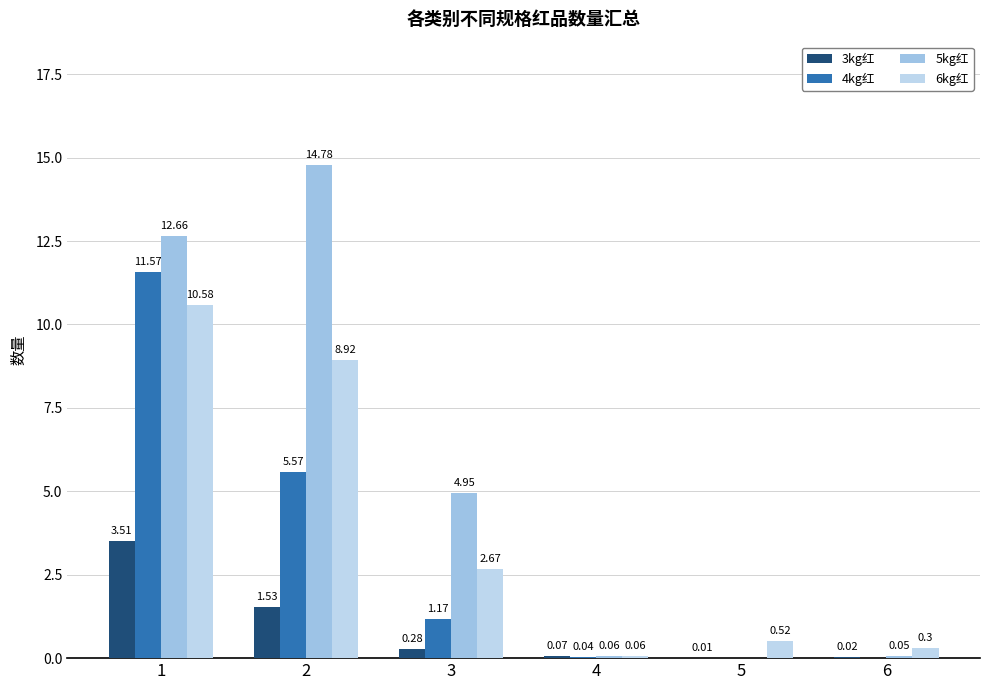

List the series in order of their overall mean, highest first.

5kg红, 6kg红, 4kg红, 3kg红